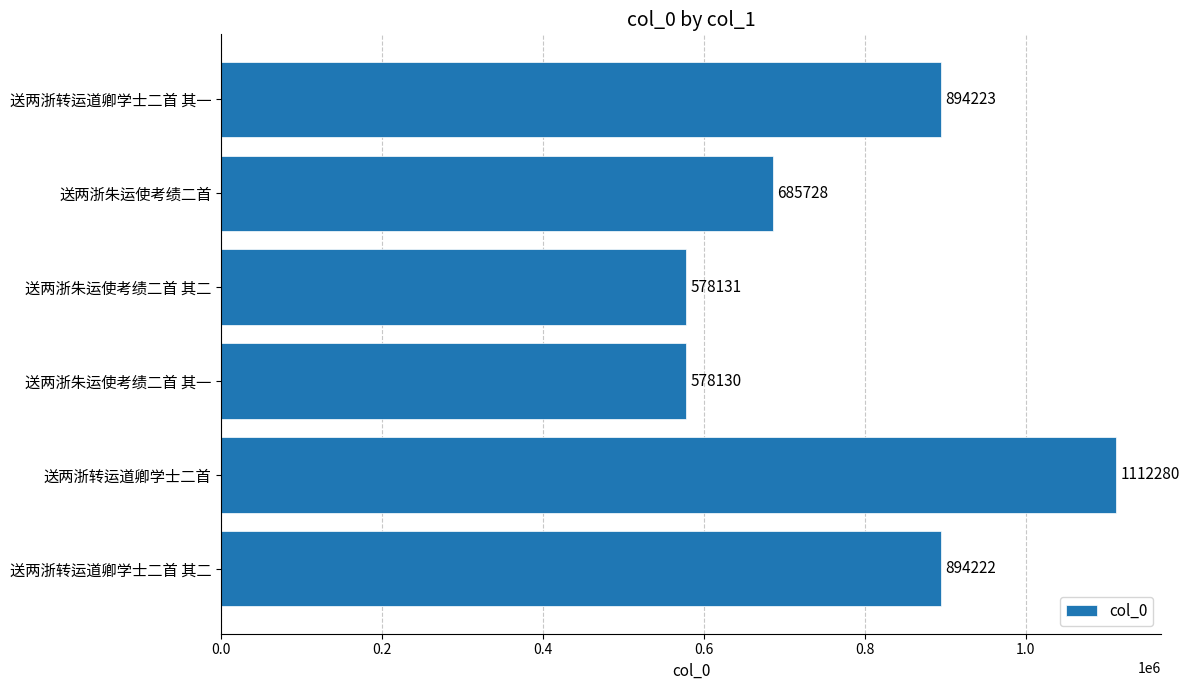

What is the minimum value shown in the chart?

578130